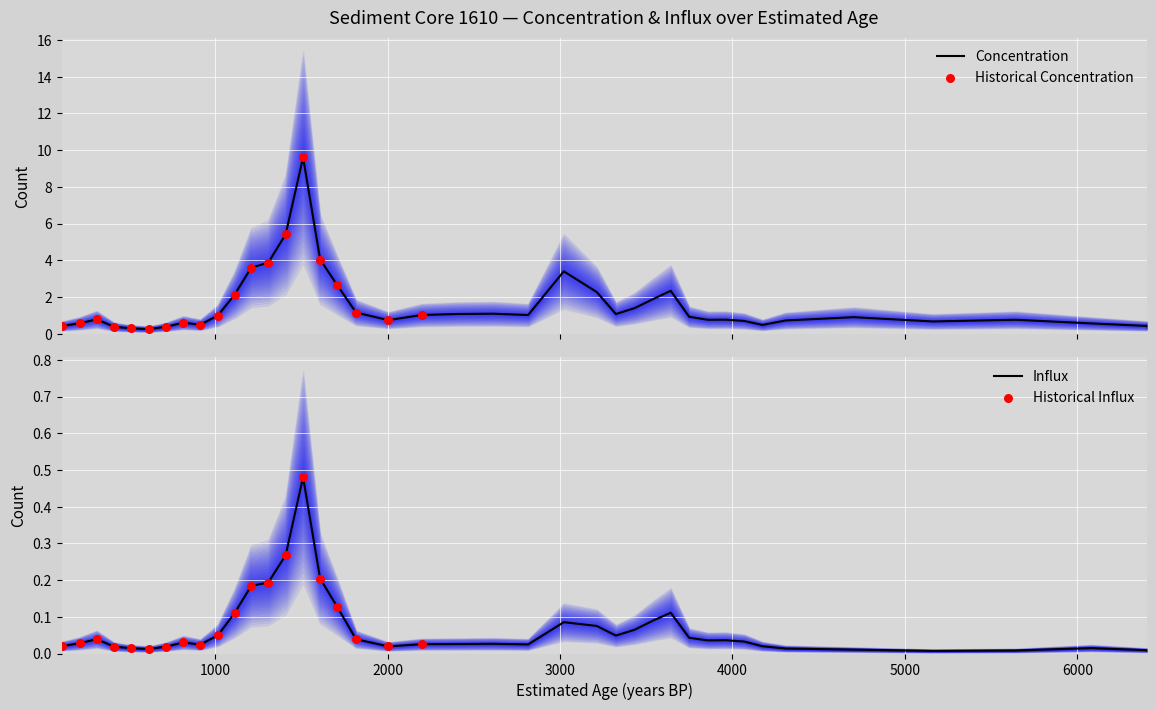

Which series has the largest total across all categories?

conc